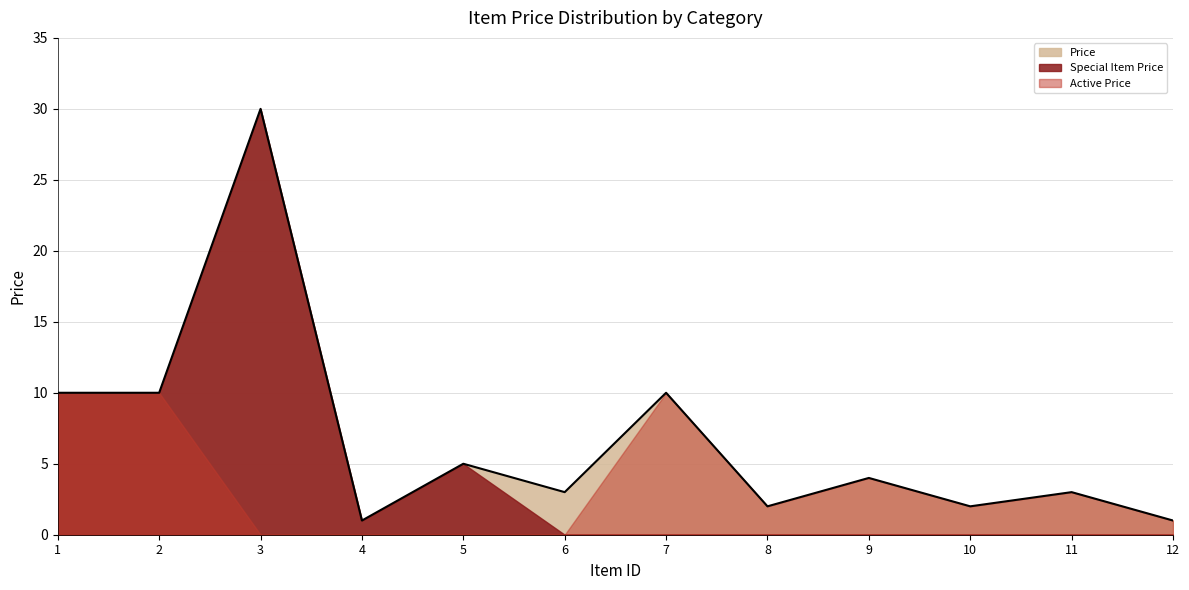

Reading left to right, list all the values displayed in this chart.

Price: Green Tea=10	Coffee=10	Burger=30	Pizza=1	Steak=5	Noodles=3	ice cream=10	Naan=2	Biriyani=4	Roti=2	Vegan Rolls=3	Coke=1
Special Item Price: Green Tea=10	Coffee=10	Burger=30	Pizza=1	Steak=5	Noodles=0	ice cream=0	Naan=0	Biriyani=0	Roti=0	Vegan Rolls=0	Coke=0
Active Price: Green Tea=10	Coffee=10	Burger=0	Pizza=0	Steak=0	Noodles=0	ice cream=10	Naan=2	Biriyani=4	Roti=2	Vegan Rolls=3	Coke=1